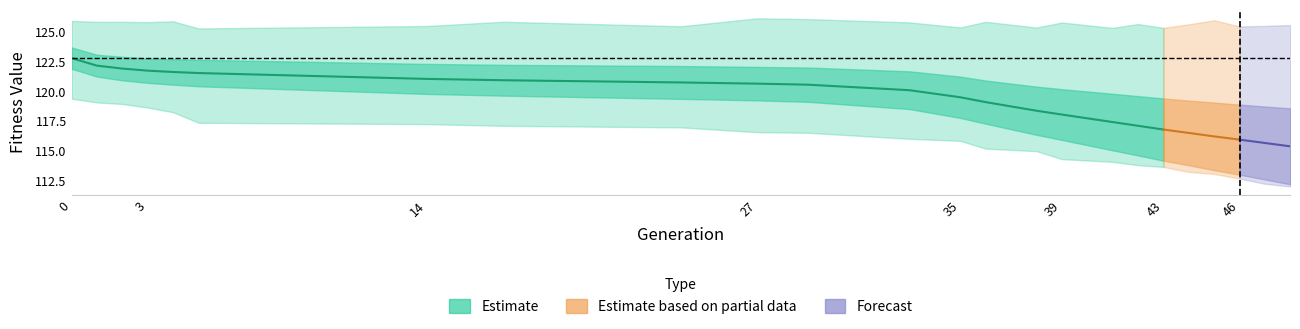

How many data points in min are less than 116?

12